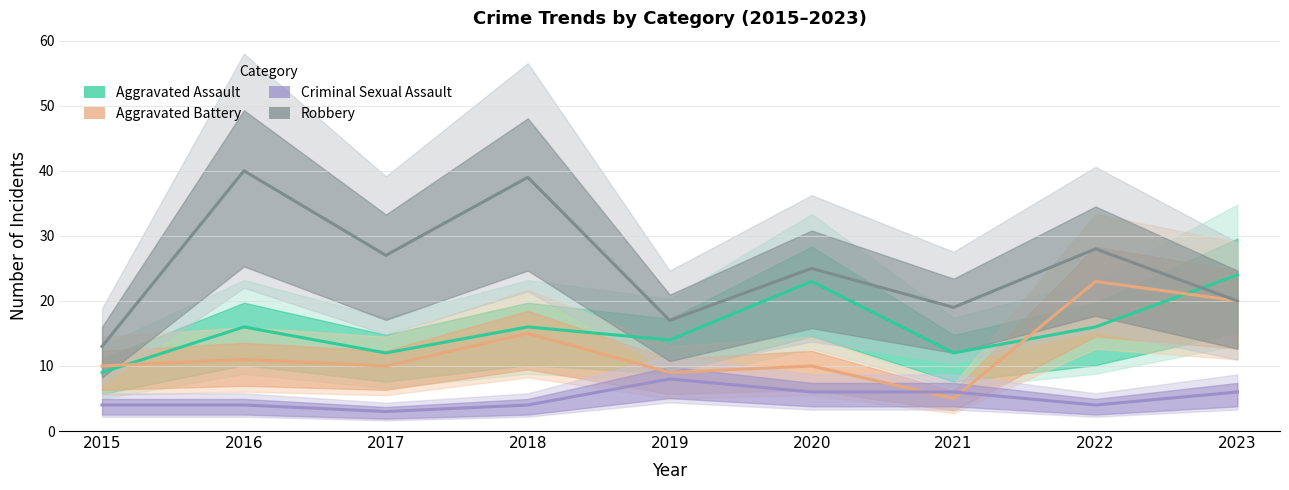

What are all the series names shown in the legend?

Aggravated Assault, Aggravated Battery, Criminal Sexual Assault, Robbery